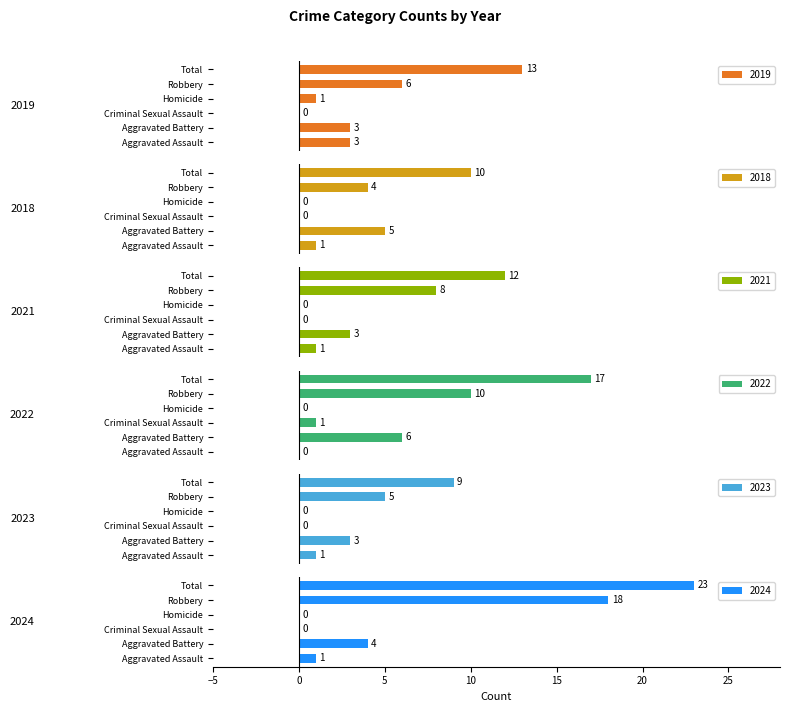

How many groups of bars are there?

6